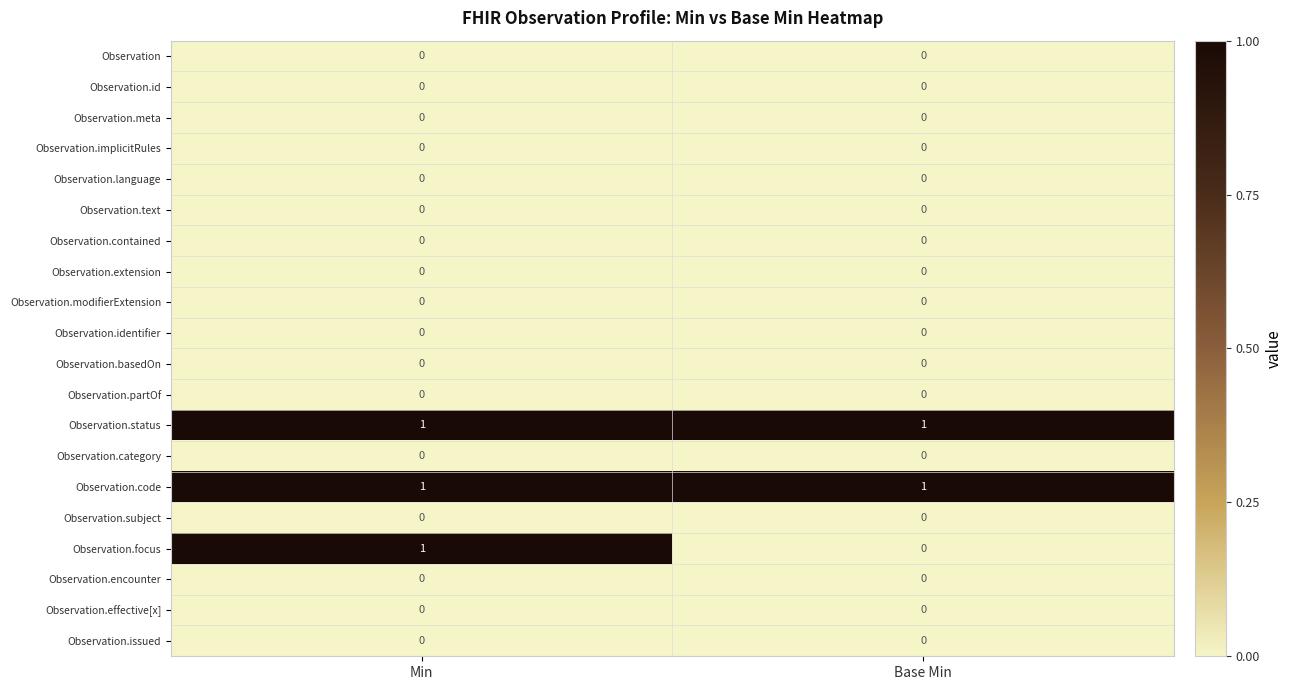

What is the total value across all series at Min?

3